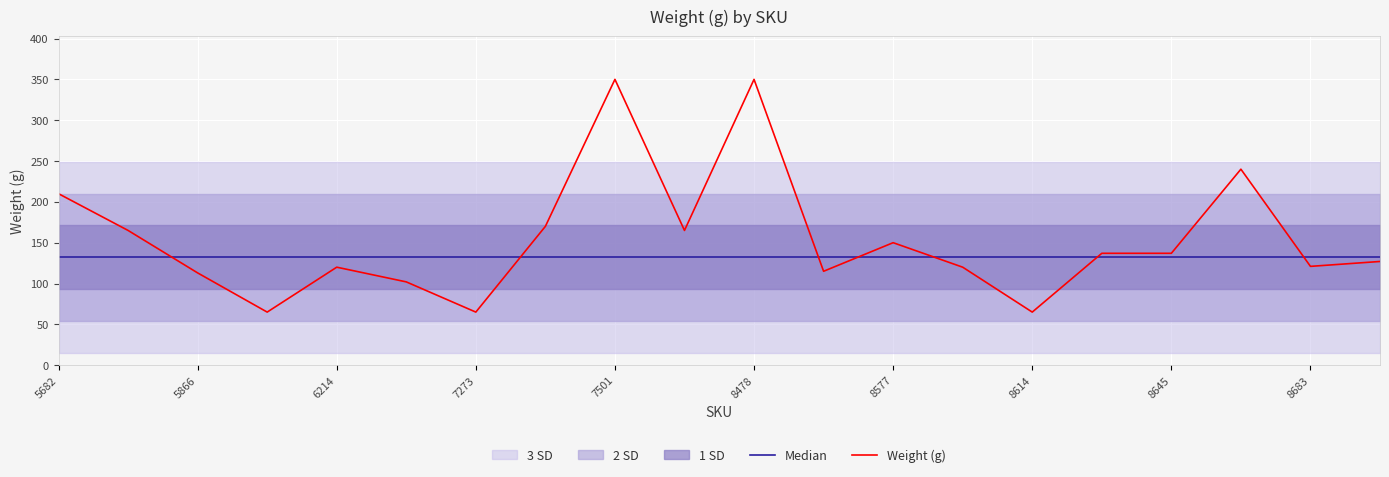

Rank the series by their average value, from highest to lowest.

Weight (g), Median